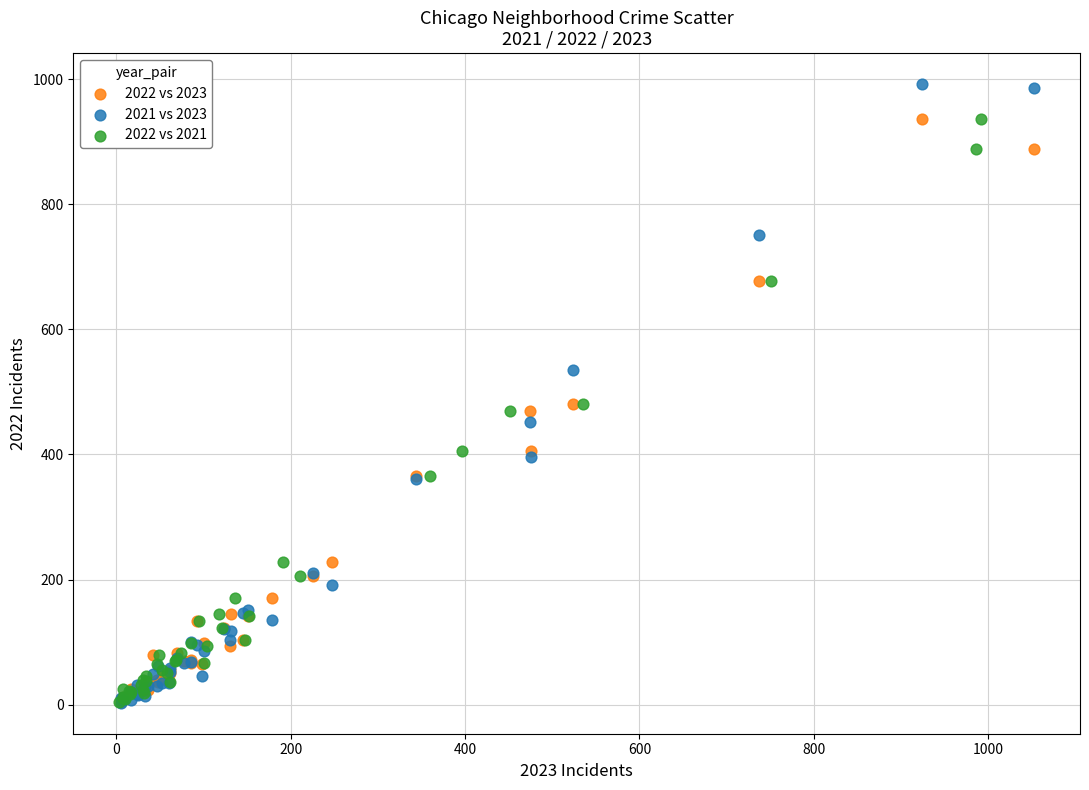

Which series contains the highest Y value?

2021 vs 2023